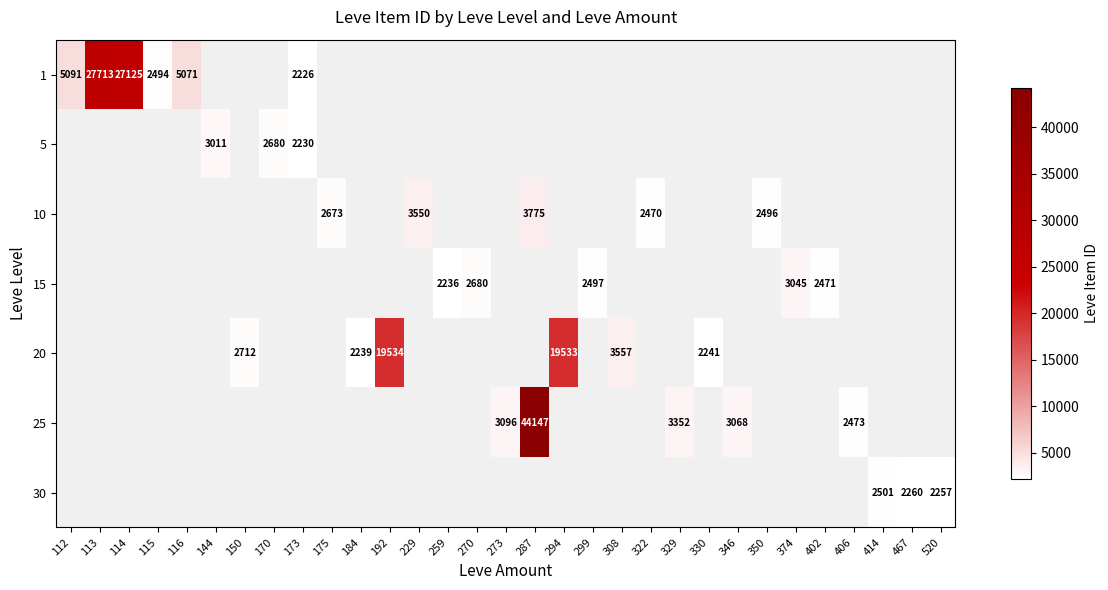

How many series are shown in this chart?

7